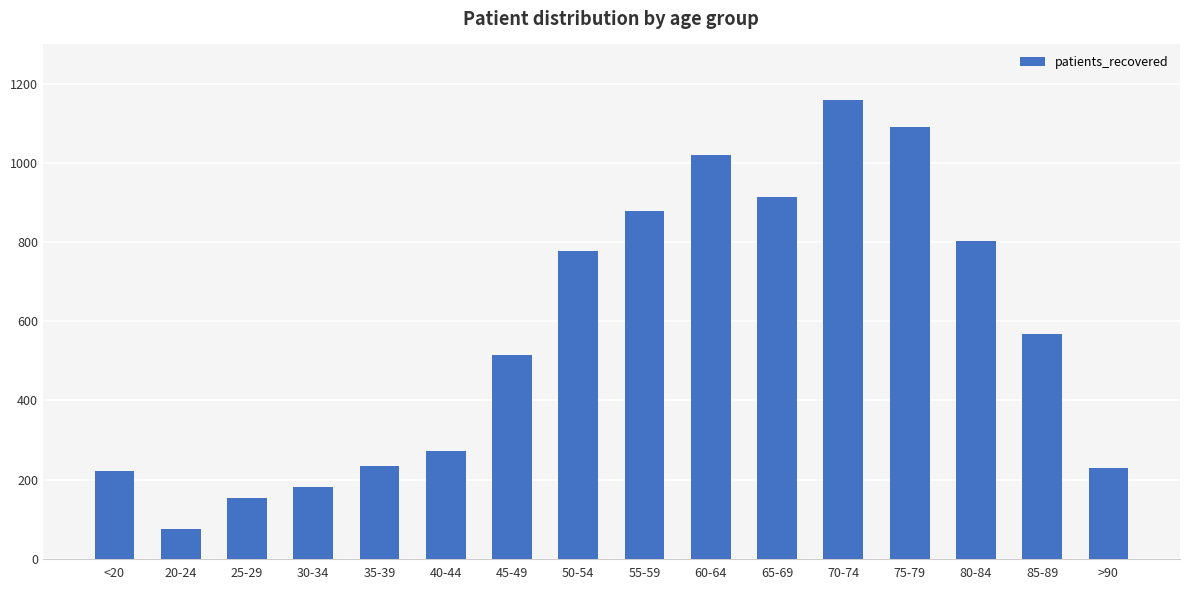

Between 45-49 and 70-74, which is larger?

70-74